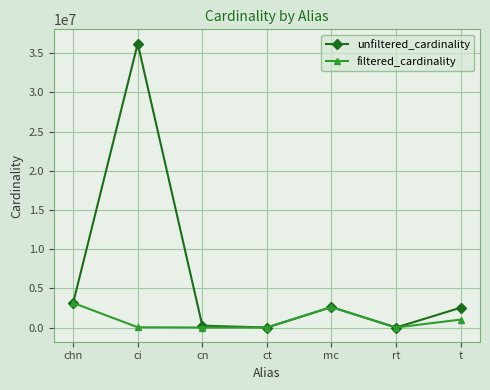

In filtered_cardinality, how many points are higher than both neighbors (excluding endpoints)?

1